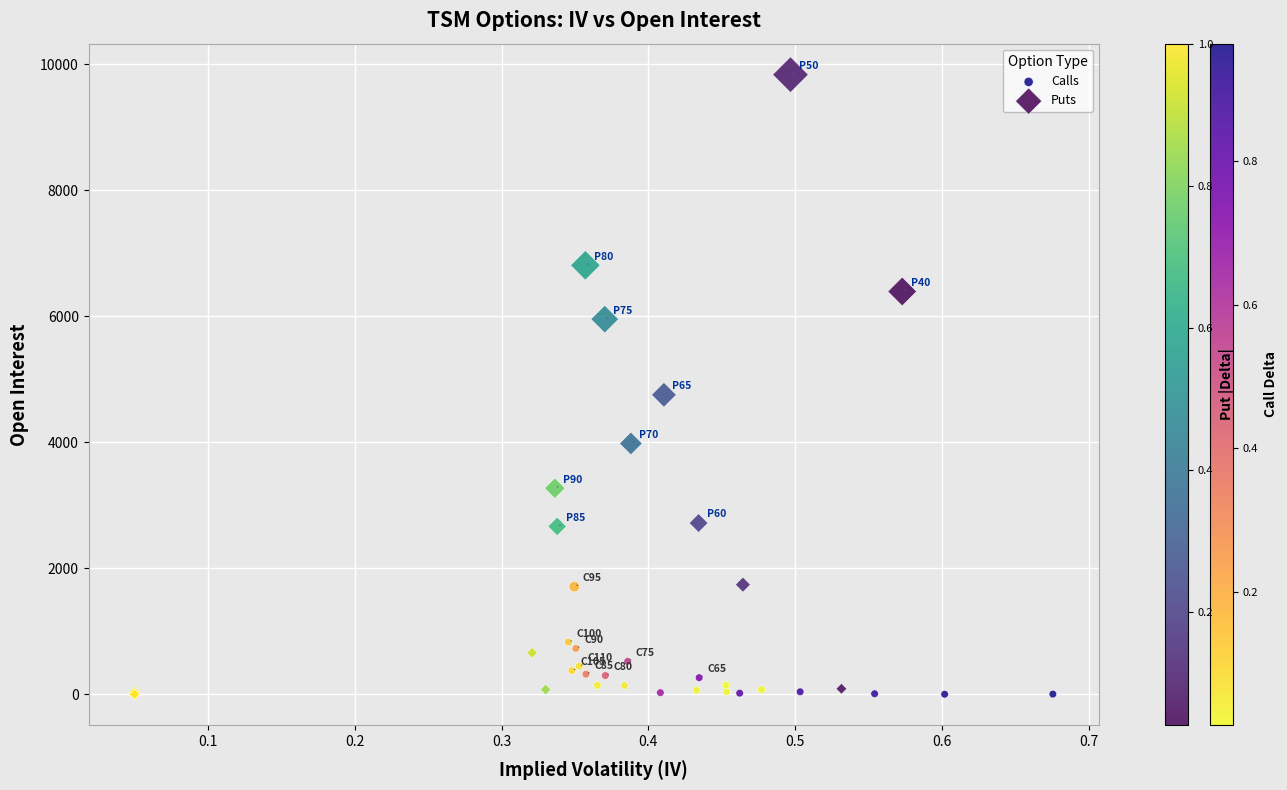

Which series has the largest Y range (max minus min)?

Puts